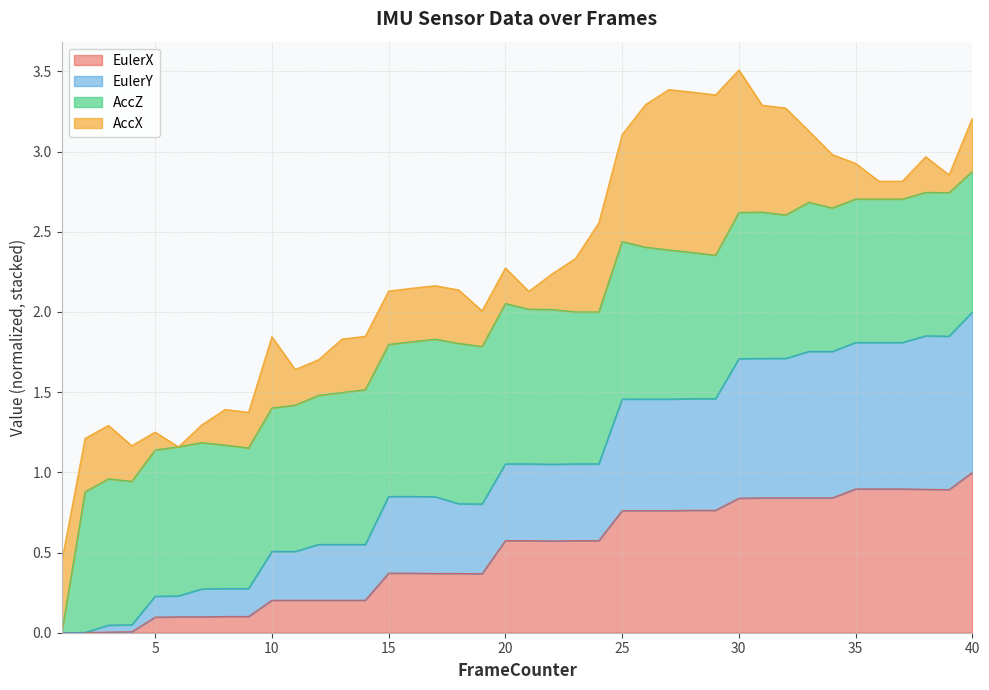

True or false: EulerX has a value of 0.3 at 25.

False